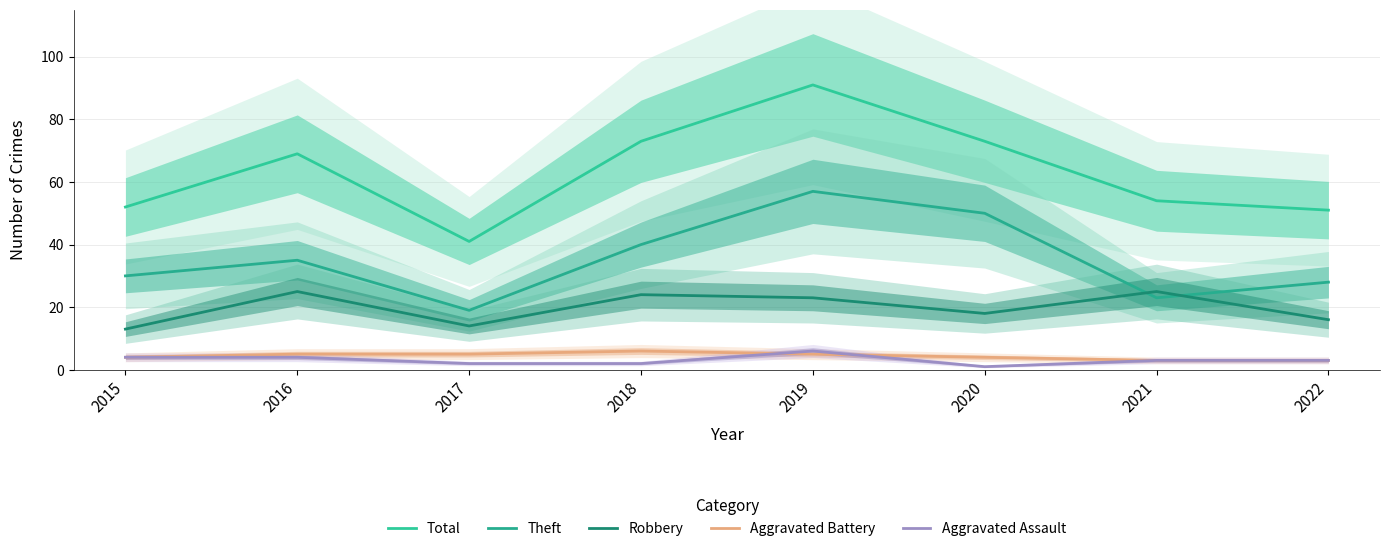

Reading left to right, list all the values displayed in this chart.

Total: 52	69	41	73	91	73	54	51
Theft: 30	35	19	40	57	50	23	28
Robbery: 13	25	14	24	23	18	25	16
Aggravated Battery: 4	5	5	6	5	4	3	3
Aggravated Assault: 4	4	2	2	6	1	3	3